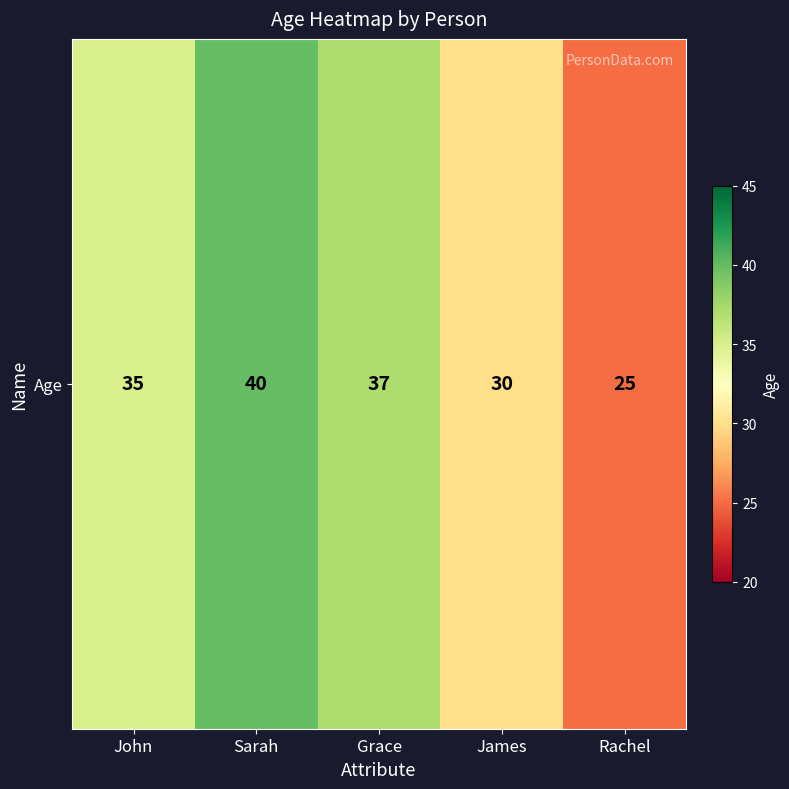

Which has a higher value, John or Rachel?

John